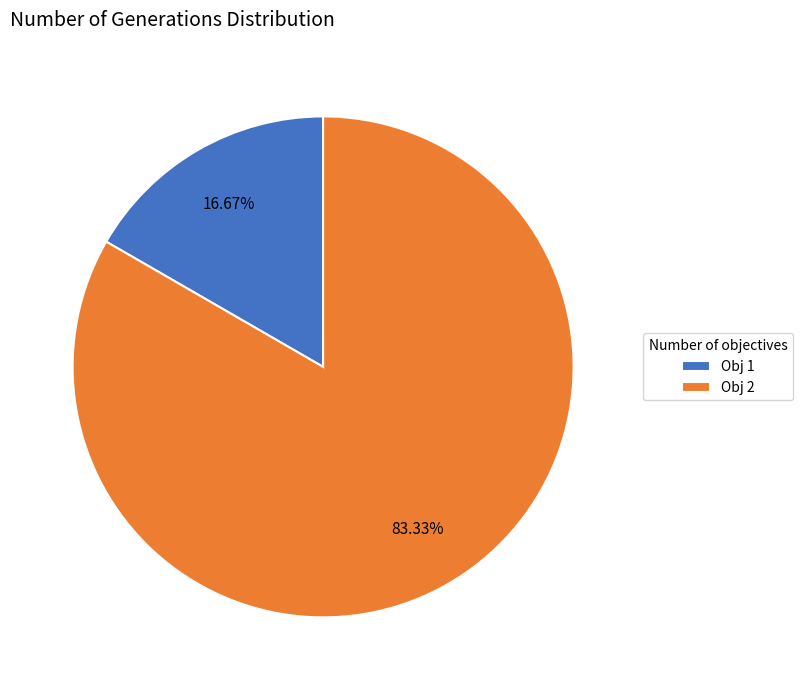

Rank the categories by value from highest to lowest.

Obj 2, Obj 1